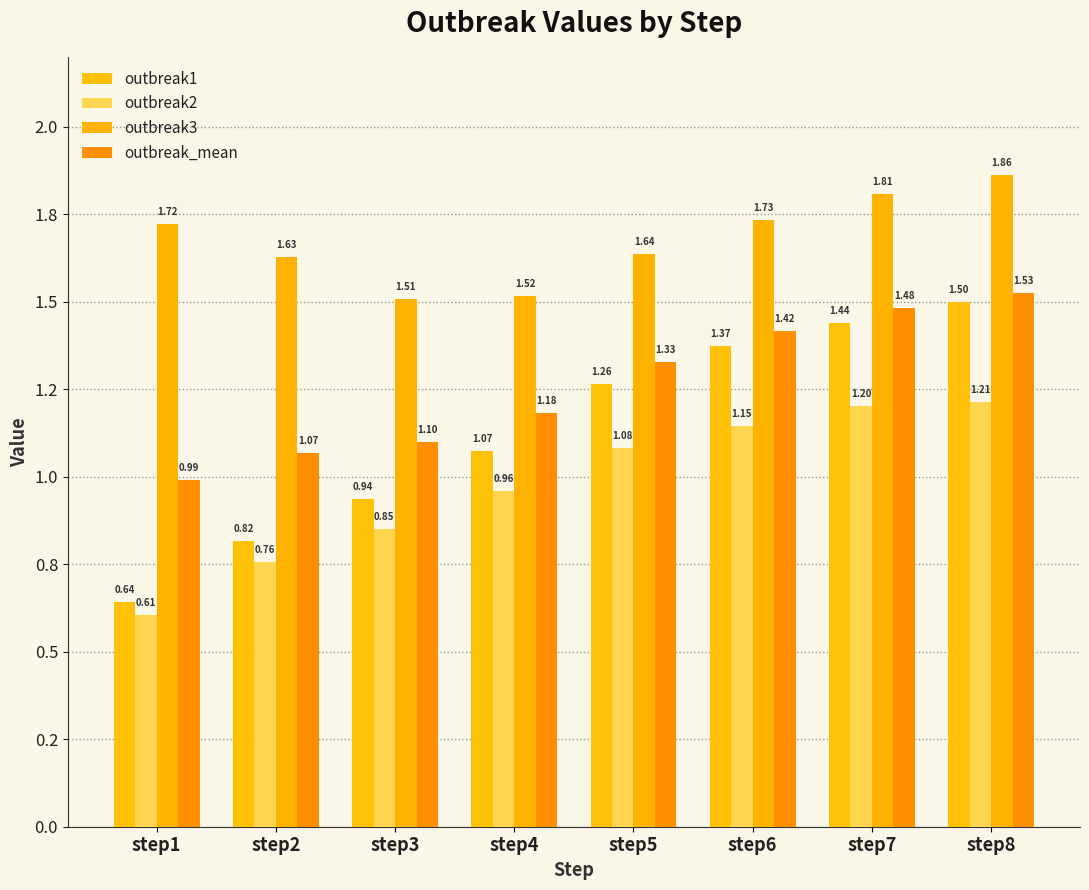

What is the value of the outbreak2 bar at the 4th from the left?

1.0